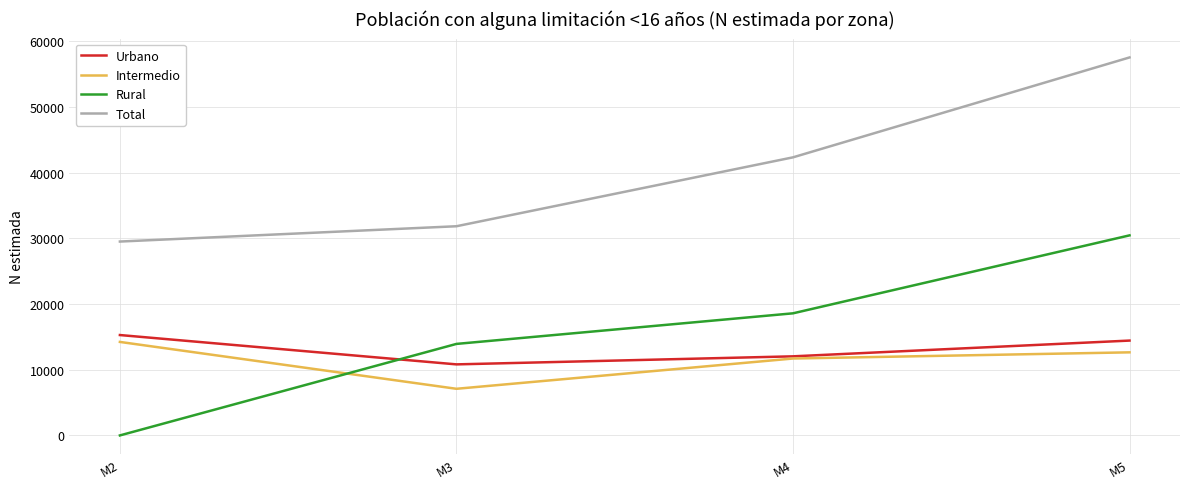

Which series has the largest range (max minus min)?

Rural